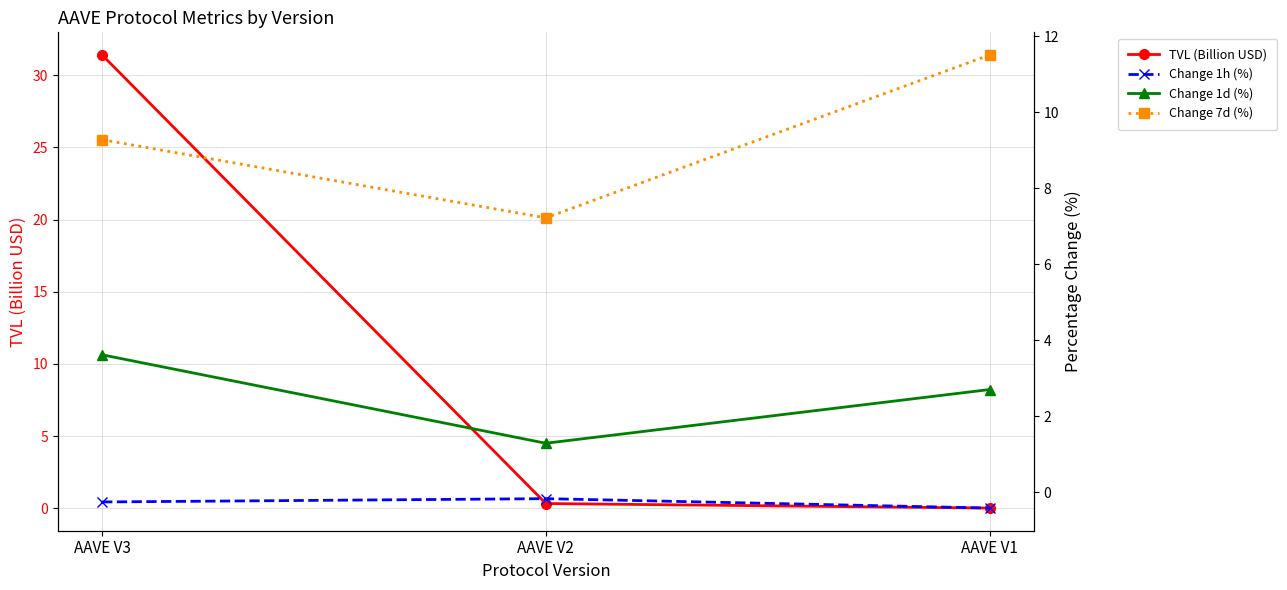

What is the total value across all series at AAVE V2?

8.7